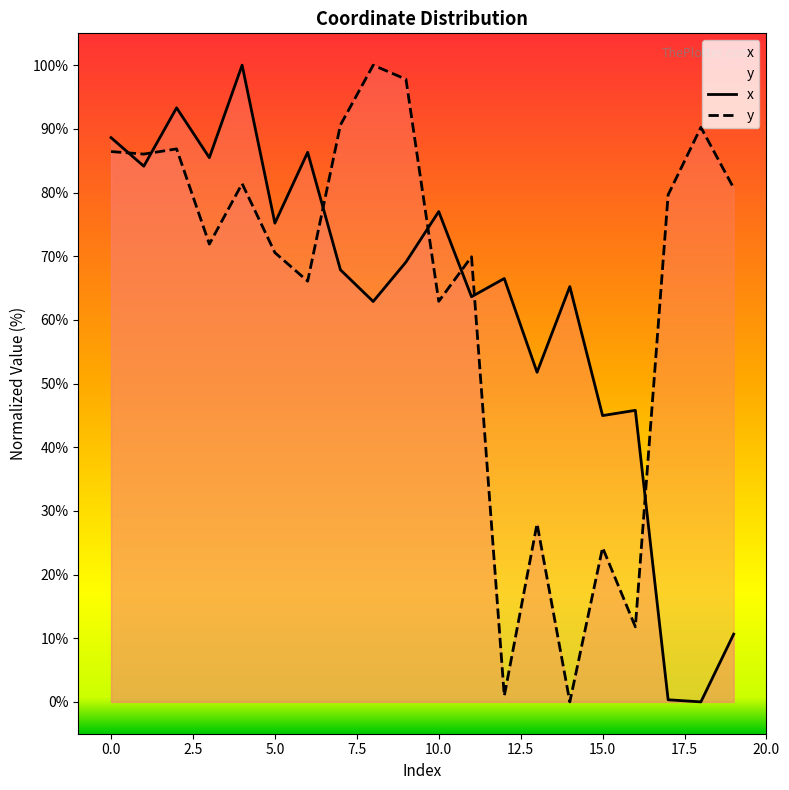

How many times do x and y cross each other?

7